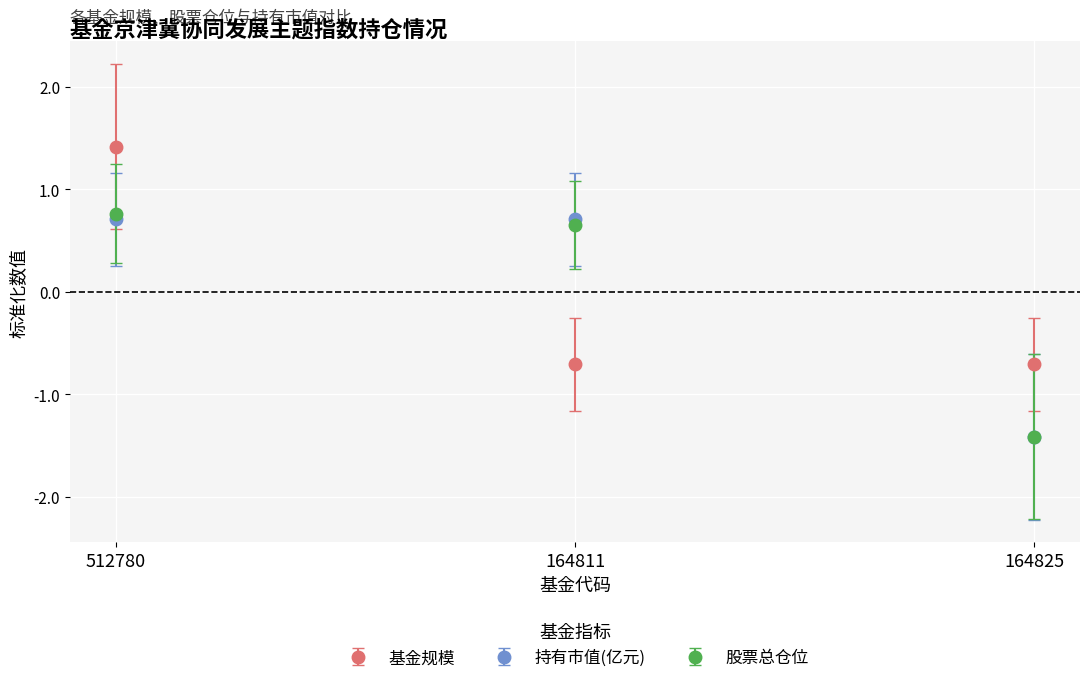

Reading left to right, list all the values displayed in this chart.

基金规模: 512780=1.4	164811=-0.7	164825=-0.7
持有市值(亿元): 512780=0.7	164811=0.7	164825=-1.4
股票总仓位: 512780=0.8	164811=0.7	164825=-1.4